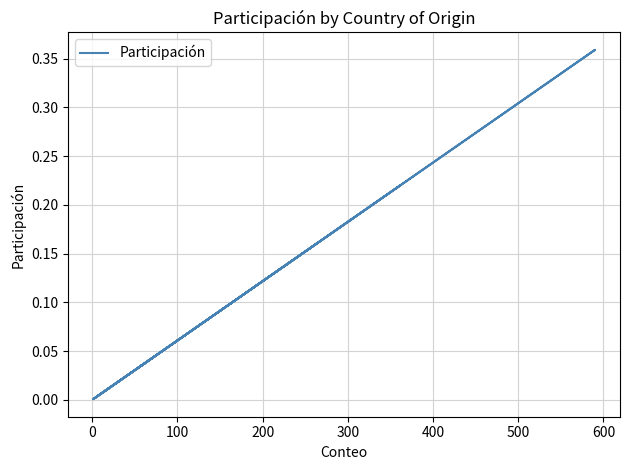

True or false: the data shows 0.2 at 300.

False